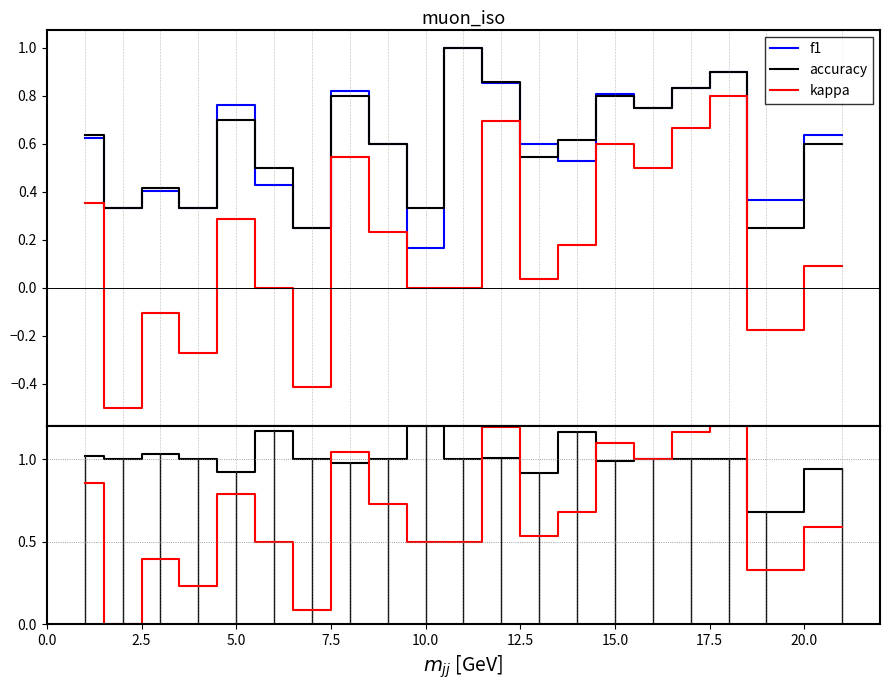

How many distinct data groups are displayed?

5